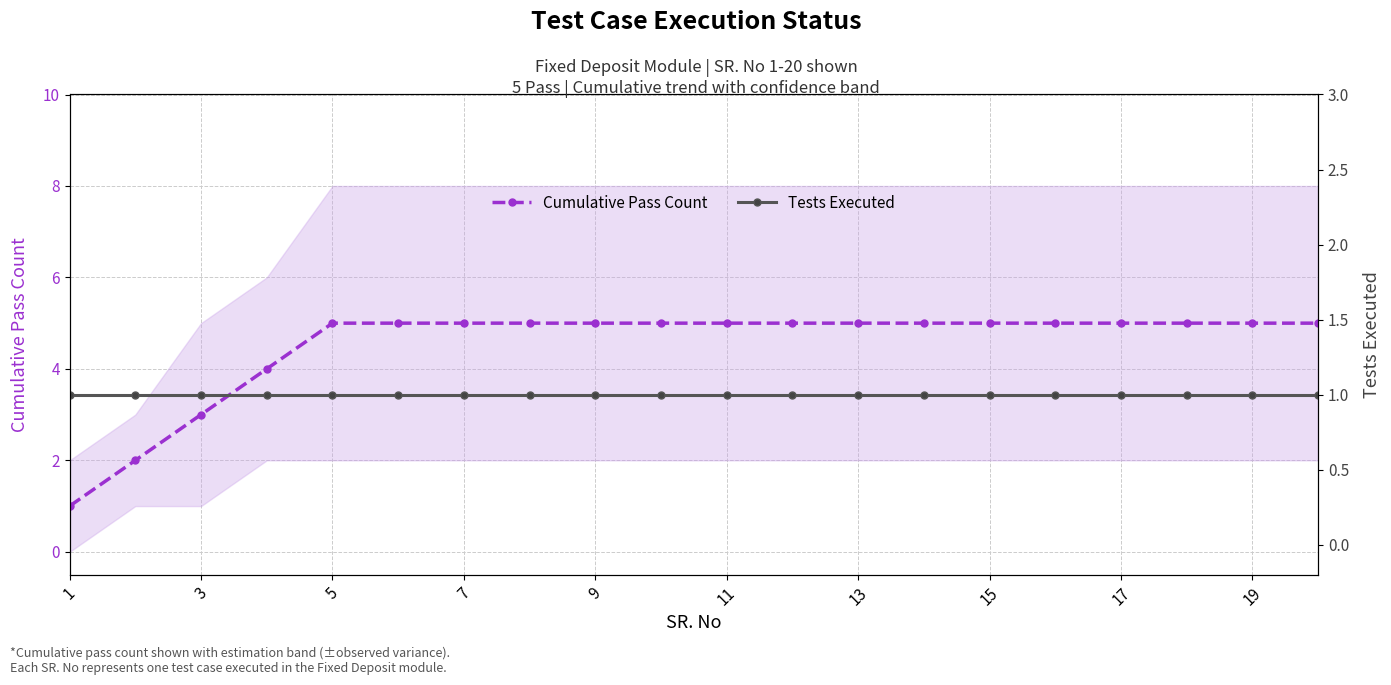

True or false: Tests Executed and Cumulative Pass Count intersect in this chart.

False